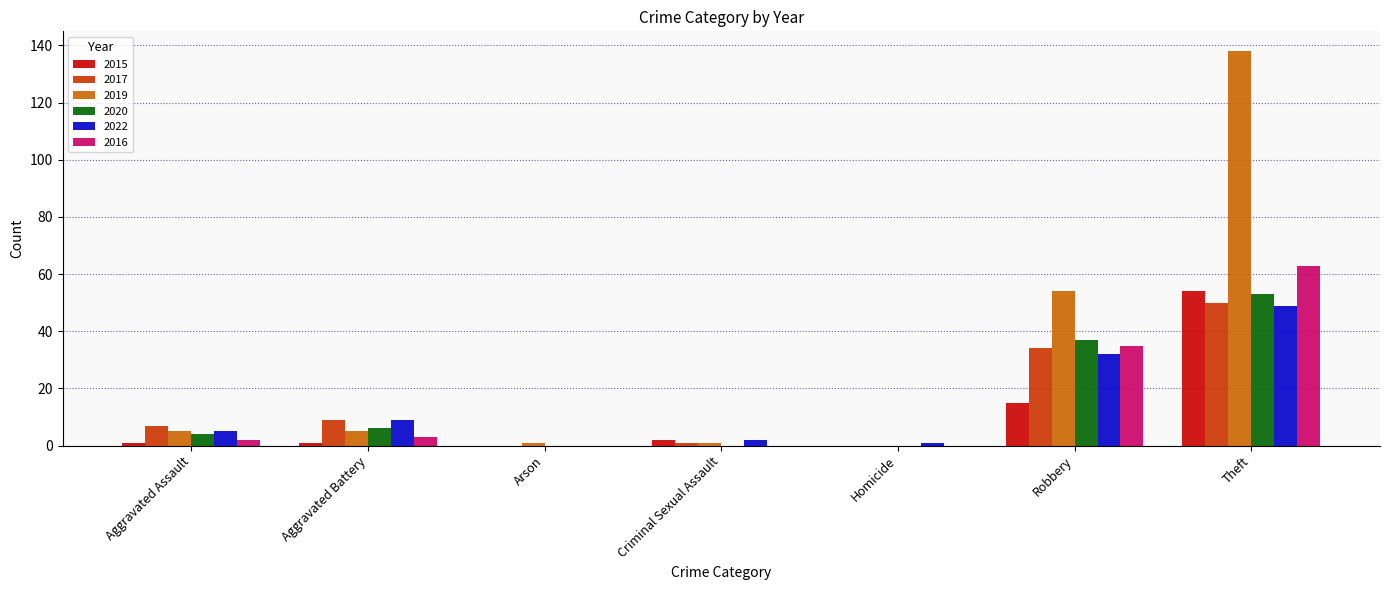

What is the total value across all series at Criminal Sexual Assault?

6